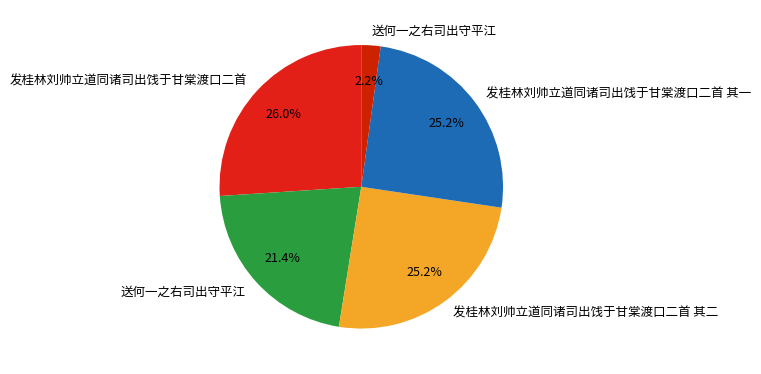

How many slices are in this pie chart?

5